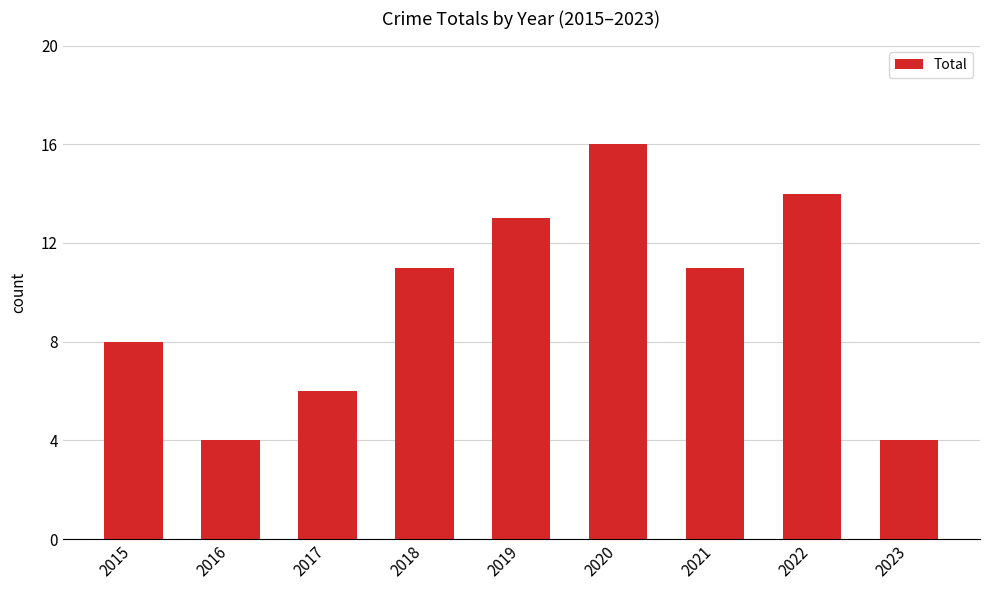

What is the difference between the values at 2020 and 2017?

10